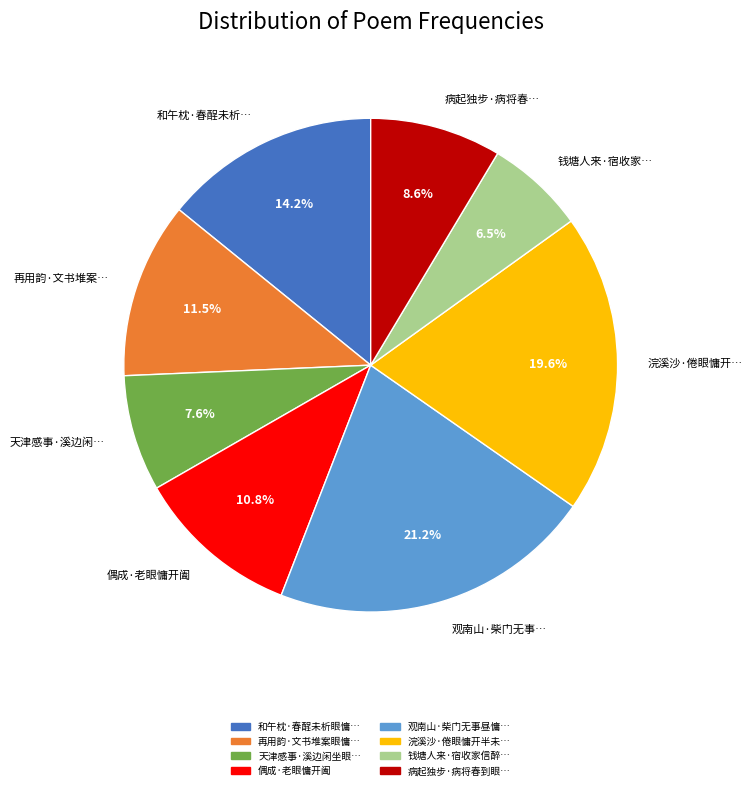

How many segments does this pie chart have?

8